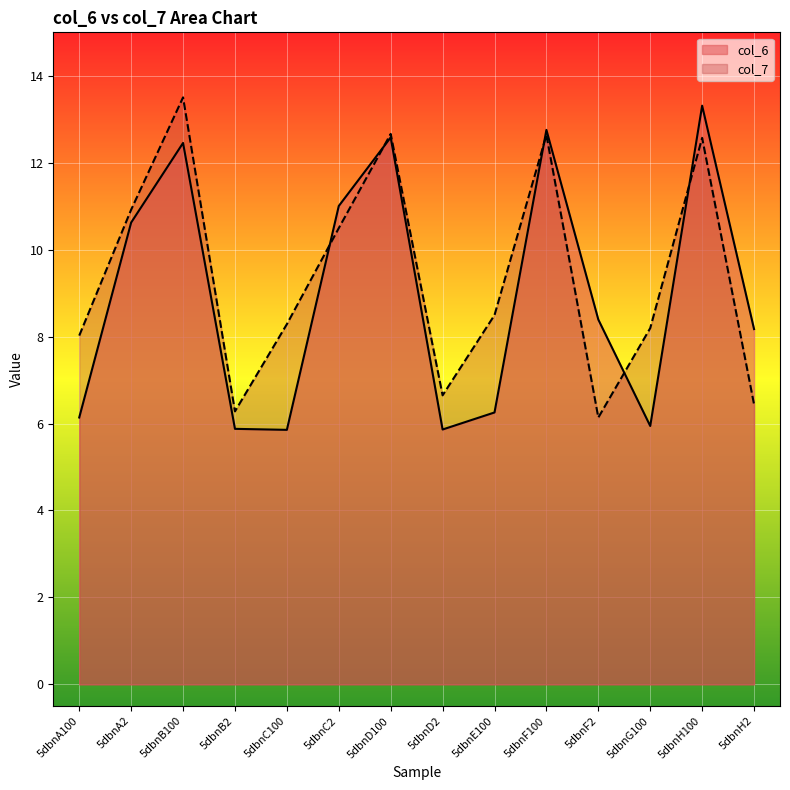

Reading left to right, extract all data points from this chart.

col_6: 5dbnA100=6.1	5dbnA2=10.6	5dbnB100=12.5	5dbnB2=5.9	5dbnC100=5.9	5dbnC2=11.0	5dbnD100=12.6	5dbnD2=5.9	5dbnE100=6.3	5dbnF100=12.8	5dbnF2=8.4	5dbnG100=5.9	5dbnH100=13.3	5dbnH2=8.2
col_7: 5dbnA100=8.0	5dbnA2=10.9	5dbnB100=13.5	5dbnB2=6.3	5dbnC100=8.3	5dbnC2=10.5	5dbnD100=12.7	5dbnD2=6.6	5dbnE100=8.5	5dbnF100=12.6	5dbnF2=6.1	5dbnG100=8.2	5dbnH100=12.6	5dbnH2=6.4